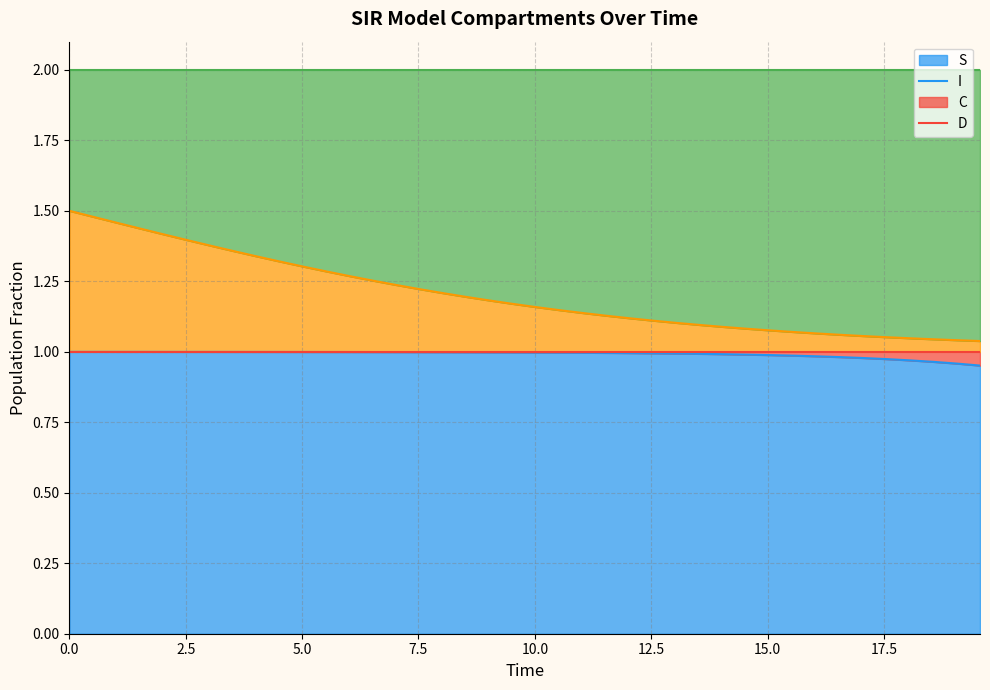

What are all the series names shown in the legend?

S, I, C, D